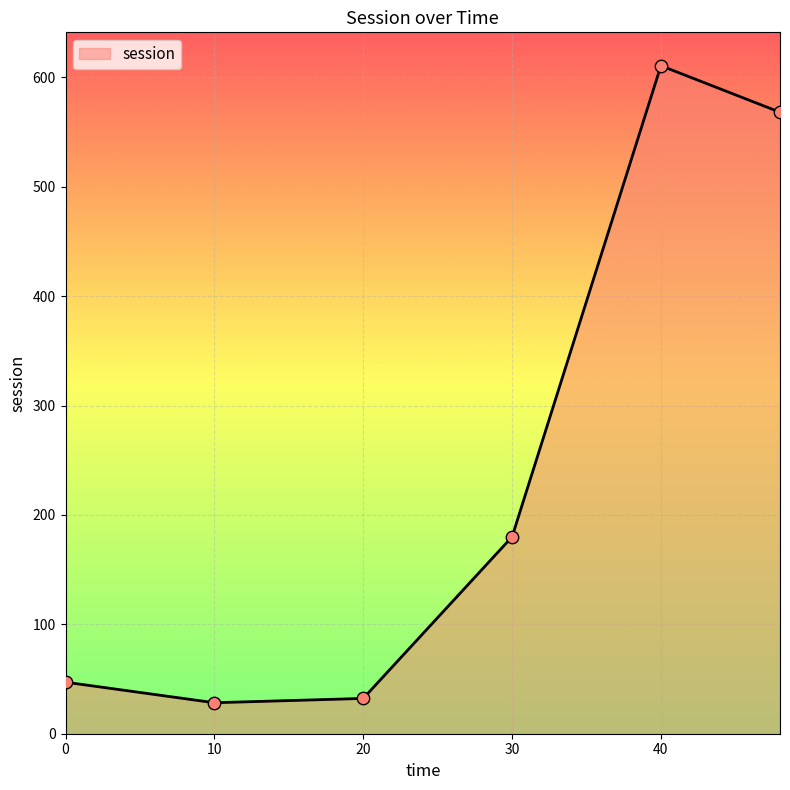

What is the sum of all values?

1466.2